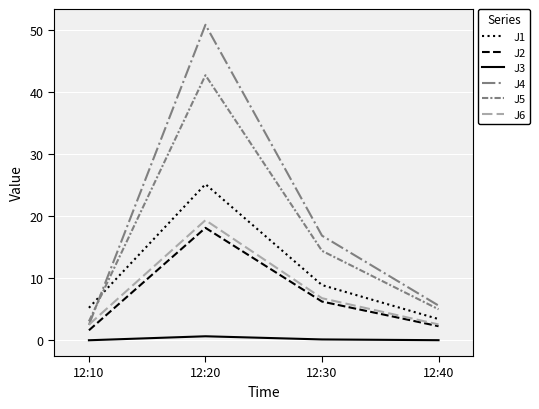

Which series has the largest range (max minus min)?

J4